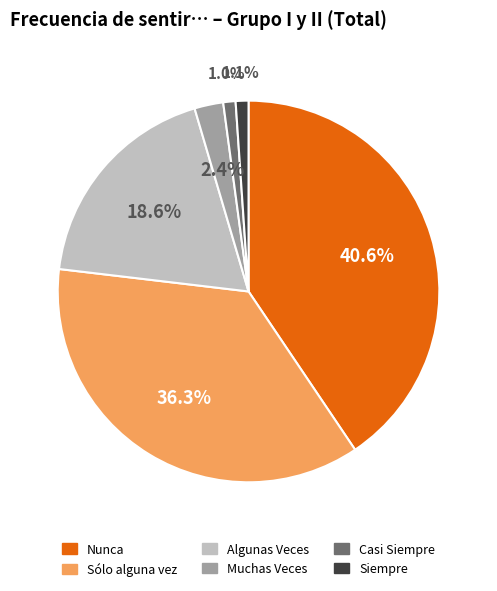

Count the number of slices in the pie.

6